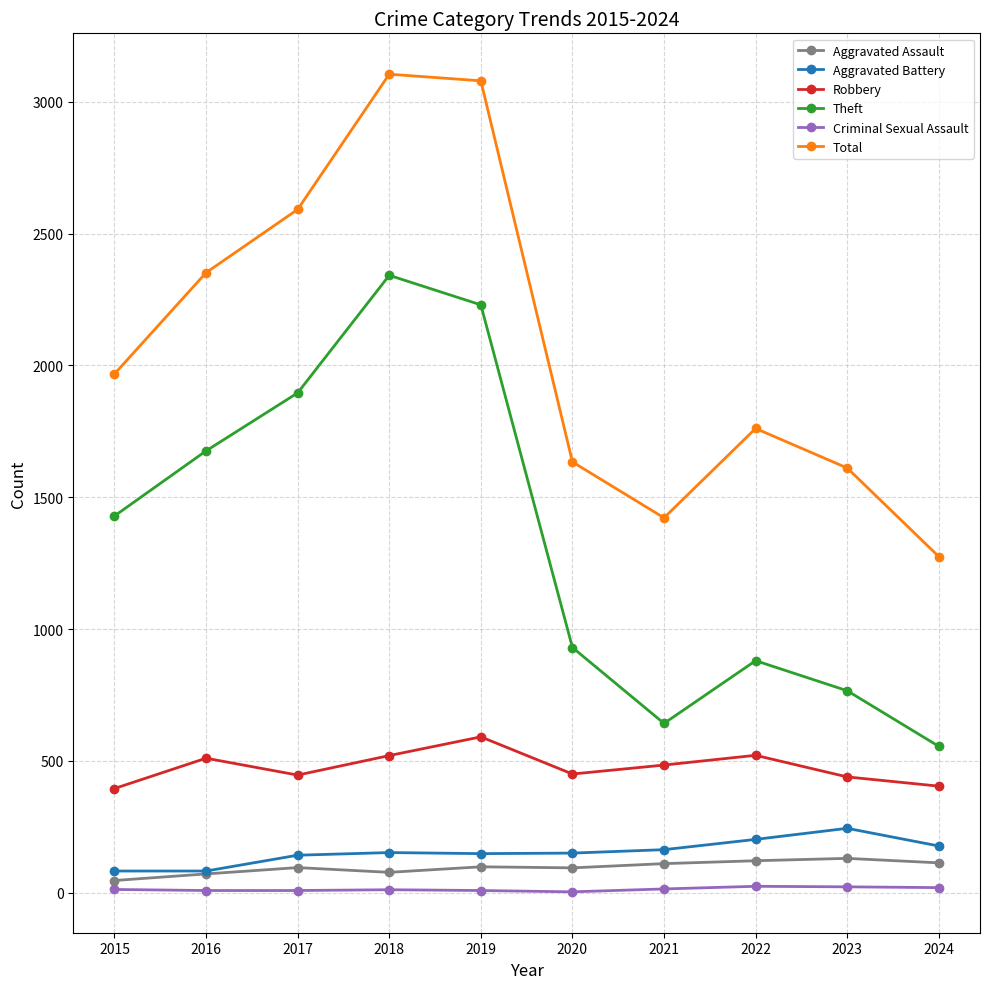

In Total, how many points are higher than both neighbors (excluding endpoints)?

2